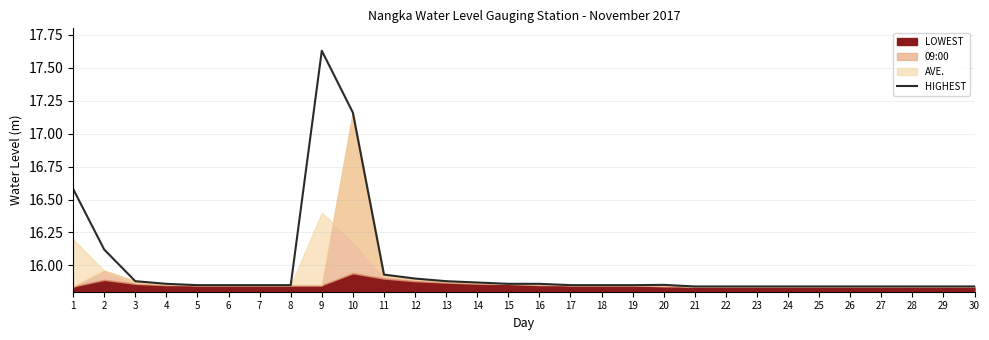

True or false: the data has more than 1 interior local peaks.

True